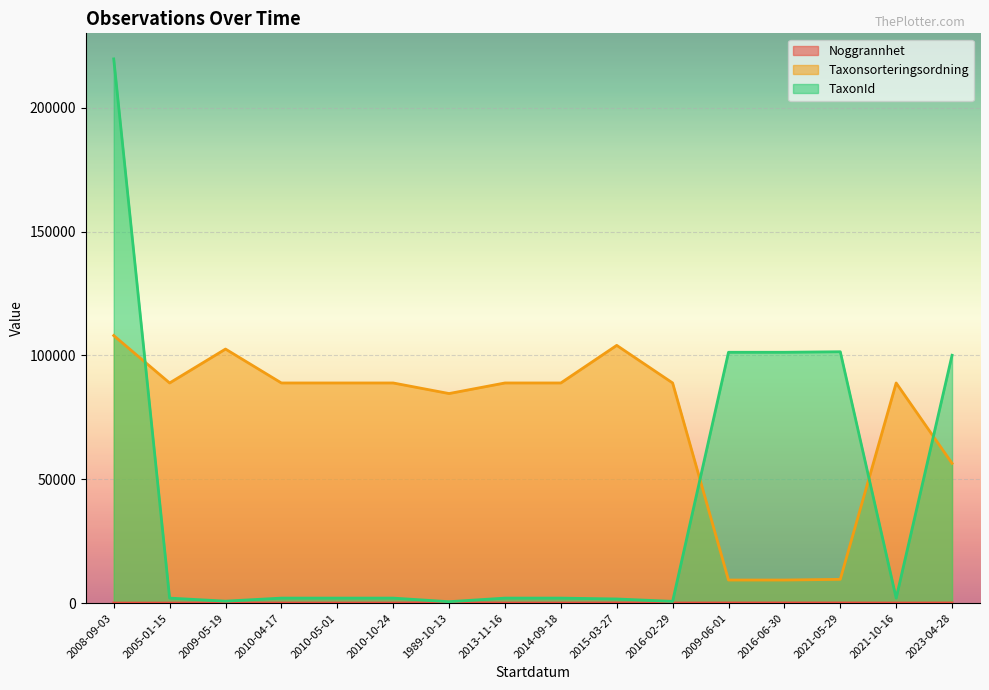

Rank the series by their average value, from highest to lowest.

Taxonsorteringsordning, TaxonId, Noggrannhet